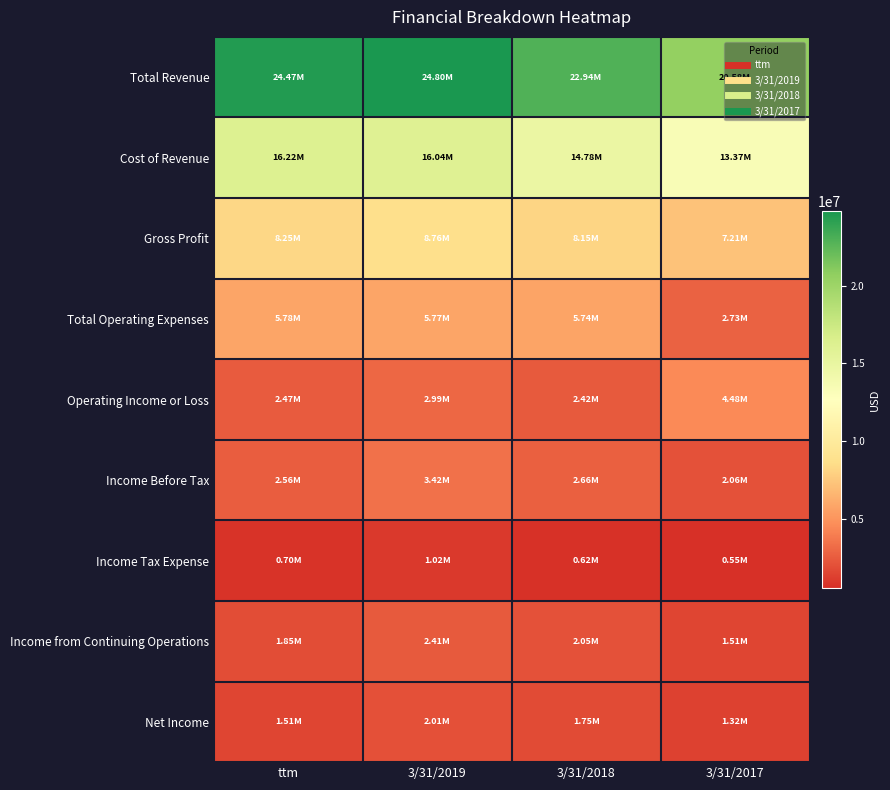

Reading left to right, extract all data points from this chart.

Total Revenue: ttm=24471381	3/31/2019=24800749	3/31/2018=22938907	3/31/2017=20582912
Cost of Revenue: ttm=16220860	3/31/2019=16044973	3/31/2018=14784731	3/31/2017=13373333
Gross Profit: ttm=8250520	3/31/2019=8755775	3/31/2018=8154176	3/31/2017=7209579
Total Operating Expenses: ttm=5784635	3/31/2019=5766812	3/31/2018=5735561	3/31/2017=2730165
Operating Income or Loss: ttm=2465885	3/31/2019=2988963	3/31/2018=2418615	3/31/2017=4479414
Income Before Tax: ttm=2555781	3/31/2019=3423129	3/31/2018=2663934	3/31/2017=2056862
Income Tax Expense: ttm=703700	3/31/2019=1016197	3/31/2018=617106	3/31/2017=545122
Income from Continuing Operations: ttm=1852081	3/31/2019=2406932	3/31/2018=2046828	3/31/2017=1511740
Net Income: ttm=1508469	3/31/2019=2006222	3/31/2018=1747030	3/31/2017=1318581